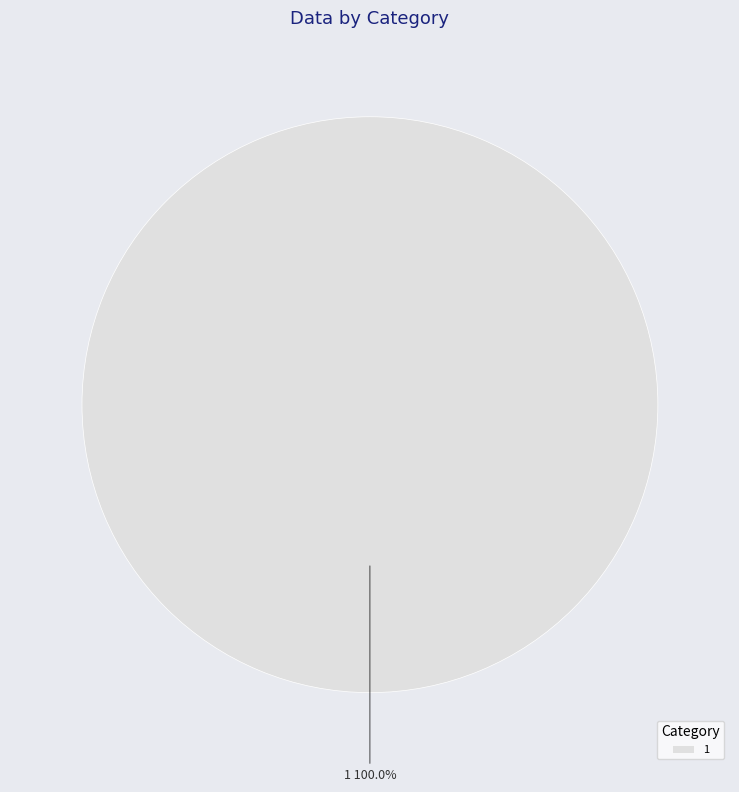

Is there a majority slice in this chart?

Yes